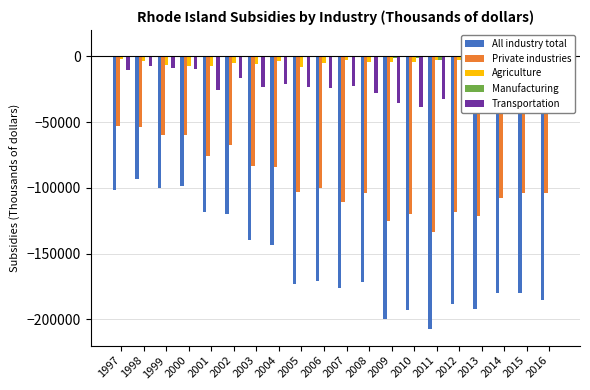

The value of Agriculture at 2016 is -2226. True or false?

False